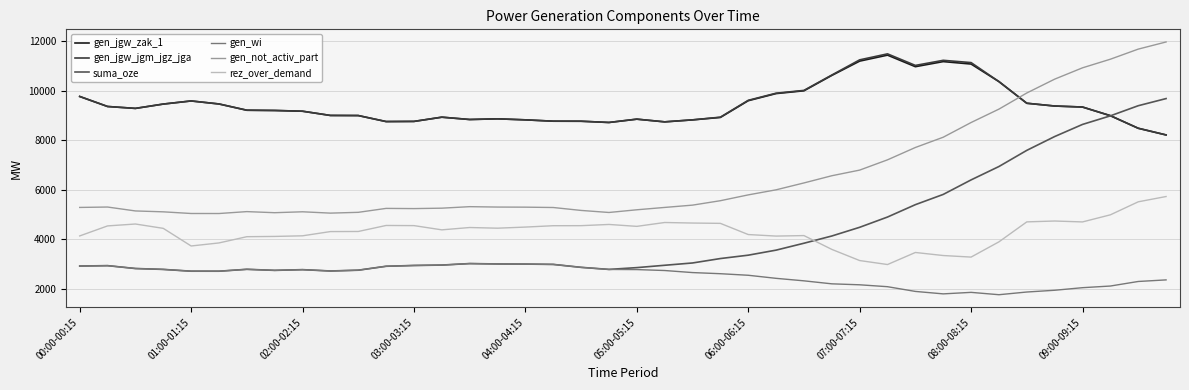

What is the greatest value displayed?

11970